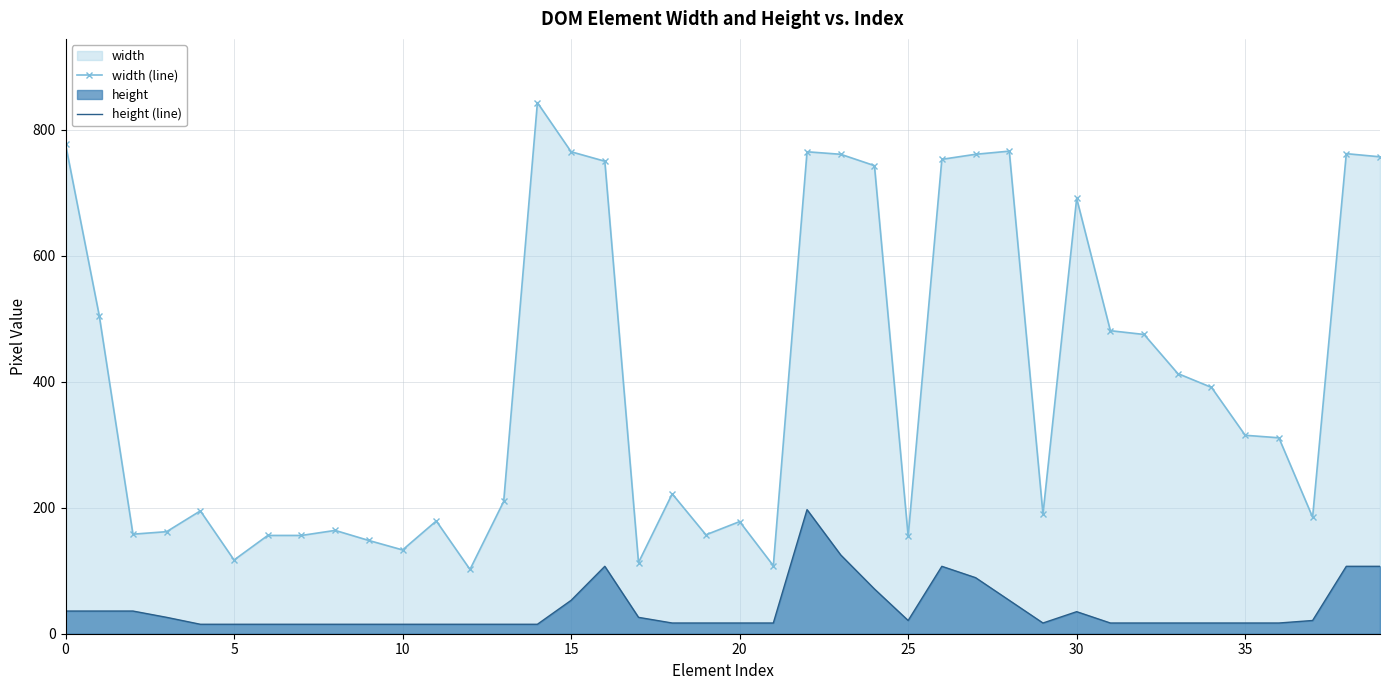

True or false: width (line) and height (line) intersect in this chart.

False